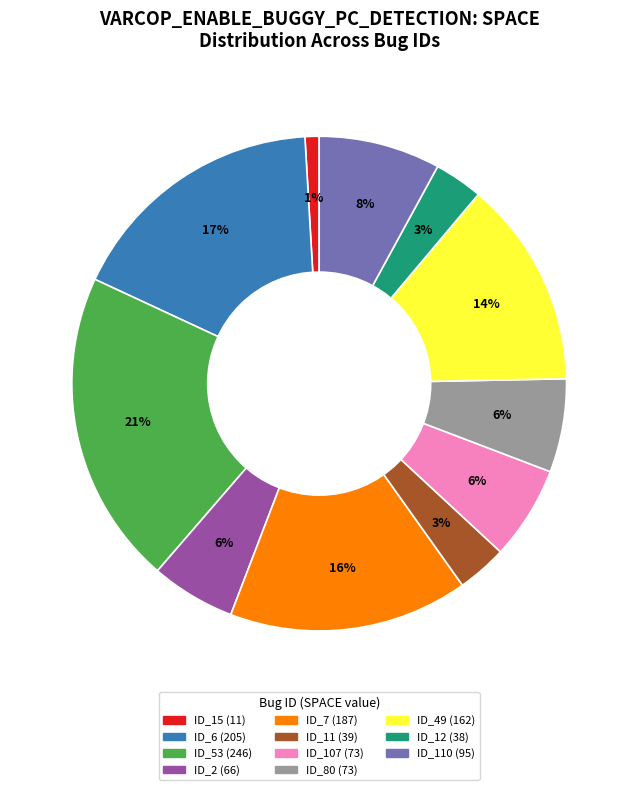

To the nearest percent, what is the average slice percentage?

9%